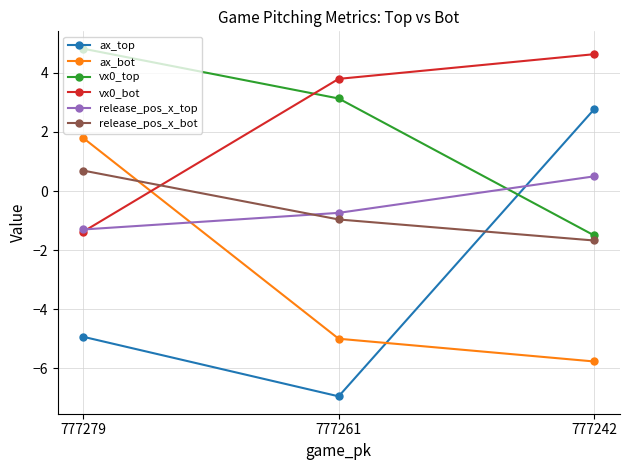

Is the value of release_pos_x_bot at 777261 greater than the value of ax_bot at 777279?

No